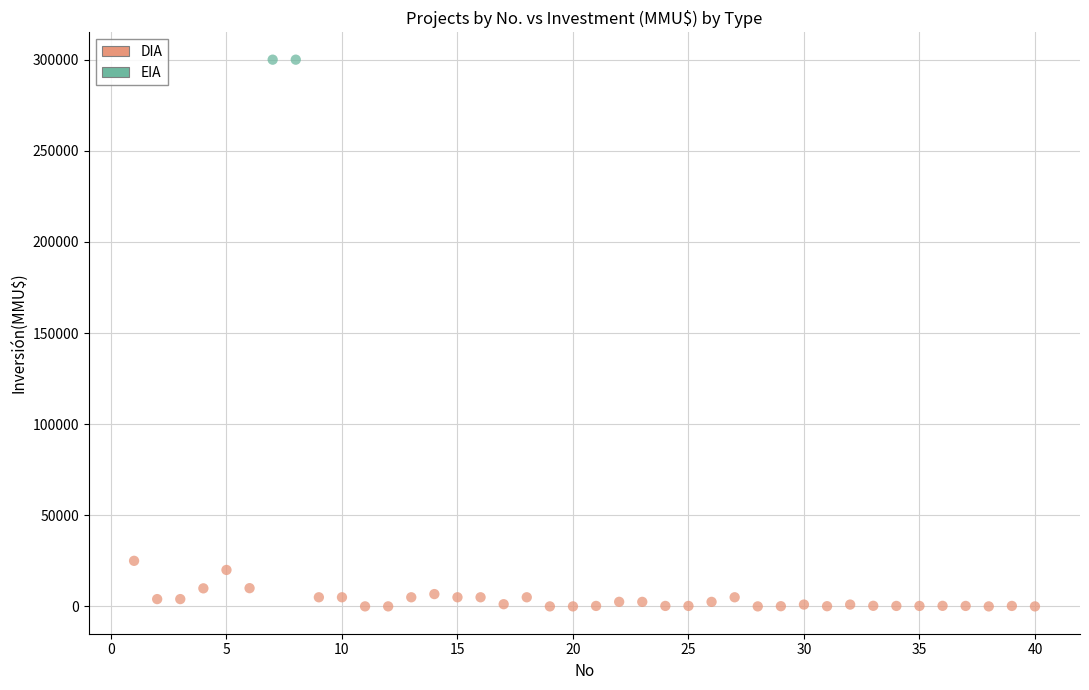

What are all the series names shown in the legend?

DIA, EIA